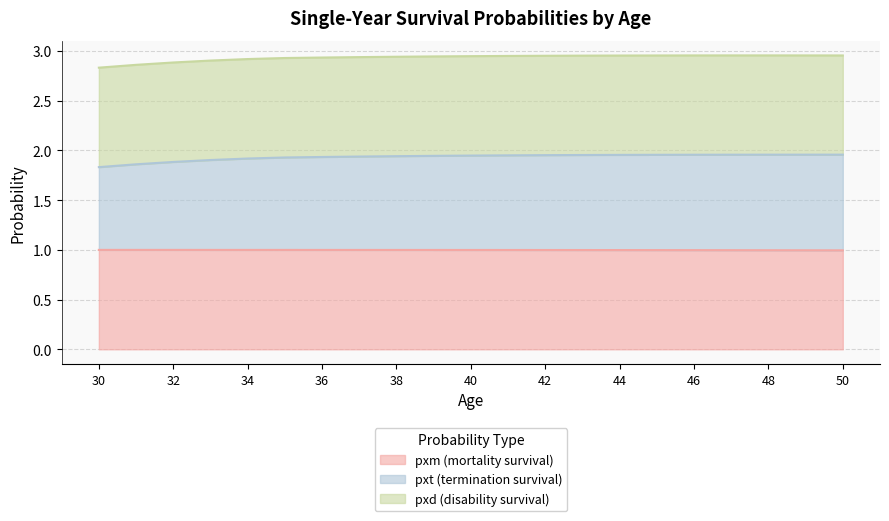

Which series changed the most between 32 and 48?

pxt